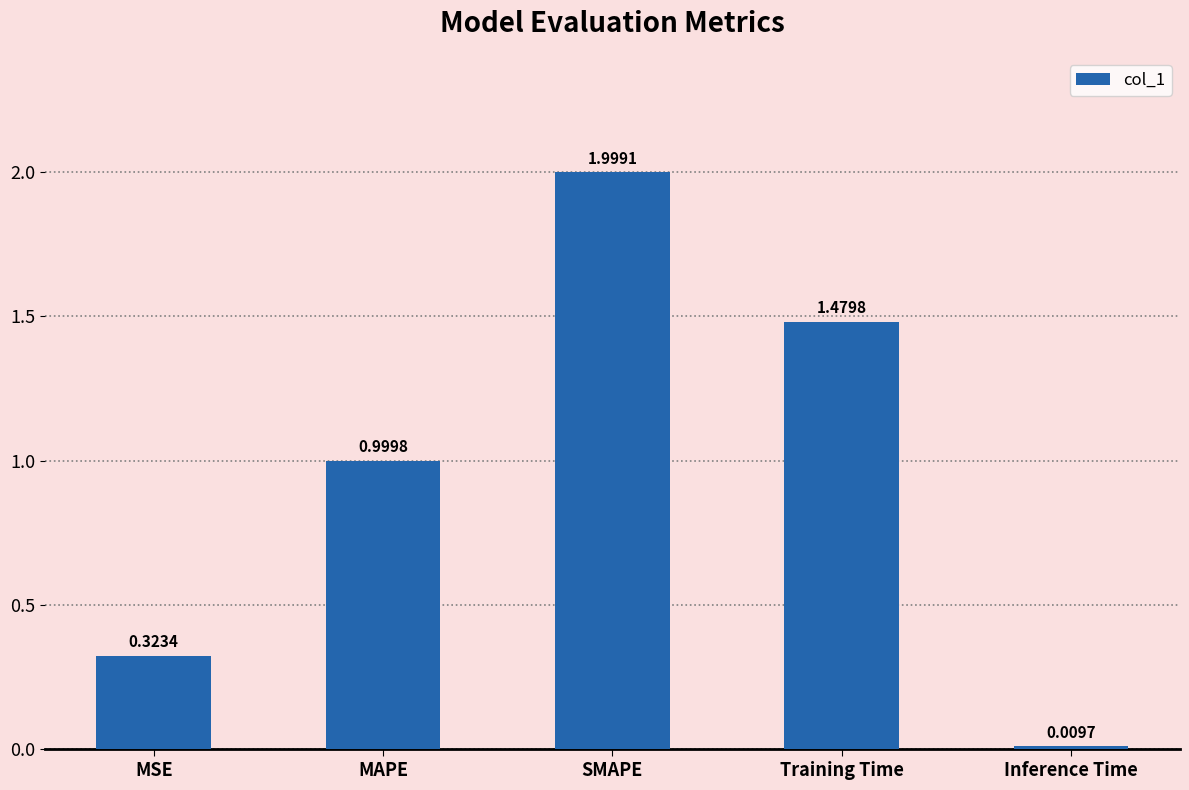

List the labels in order of value, smallest first.

Inference Time, MSE, MAPE, Training Time, SMAPE